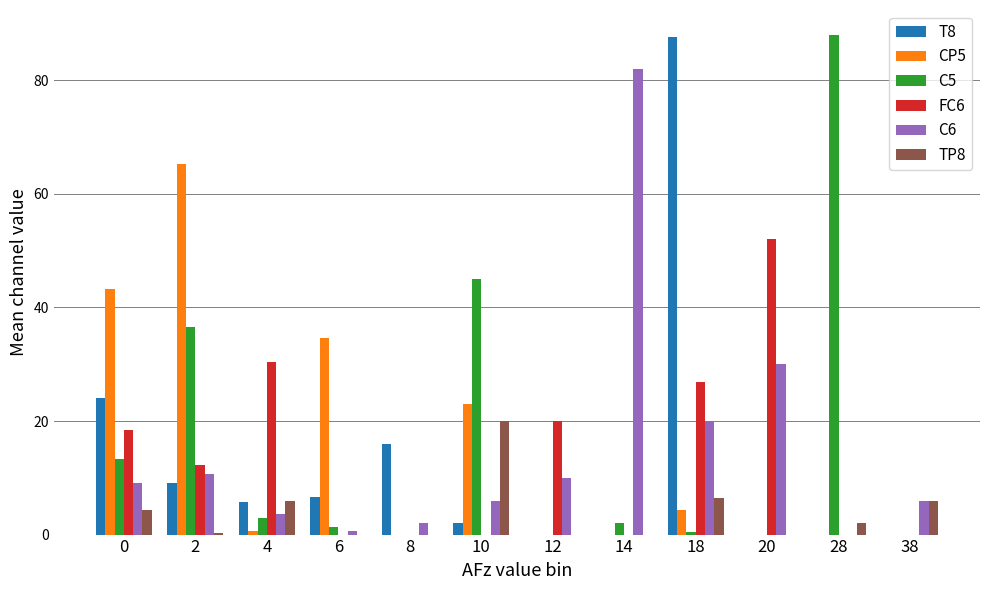

Is the value of T8 at 14 greater than the value of CP5 at 10?

No